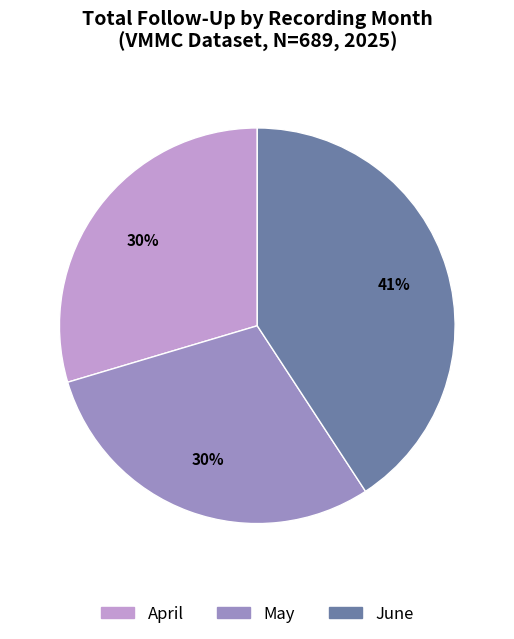

Do April and June together represent more than half of the pie?

Yes